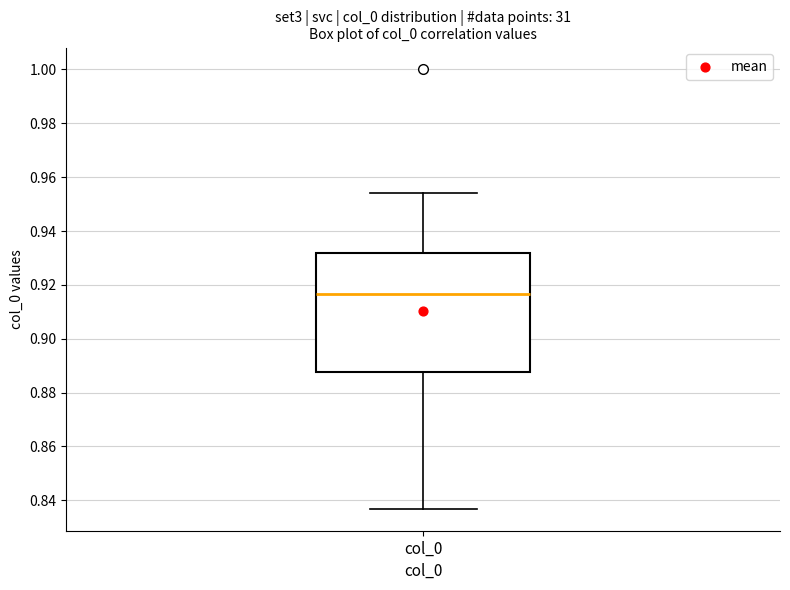

Transcribe this box plot: give where the median line is, the range the box spans, and where the two whiskers end, as read against the y-axis. The values are not printed on the chart, so give them approximately, as read against the axis.

median 0.916, box 0.888 to 0.932, whiskers 0.836 to 0.954